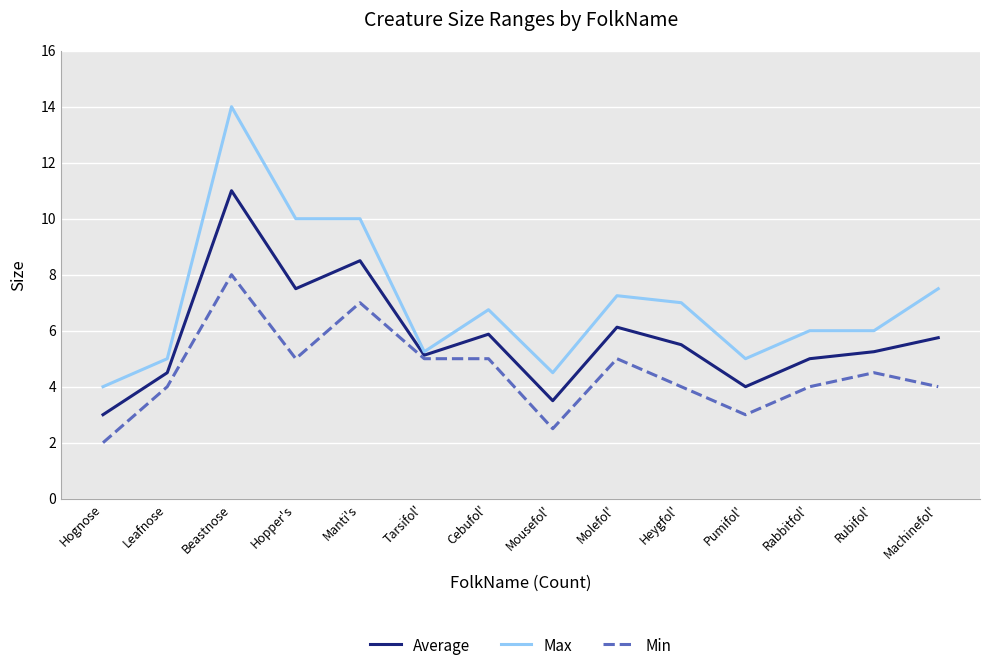

The value of Max at Pumifol' is 6.6. True or false?

False